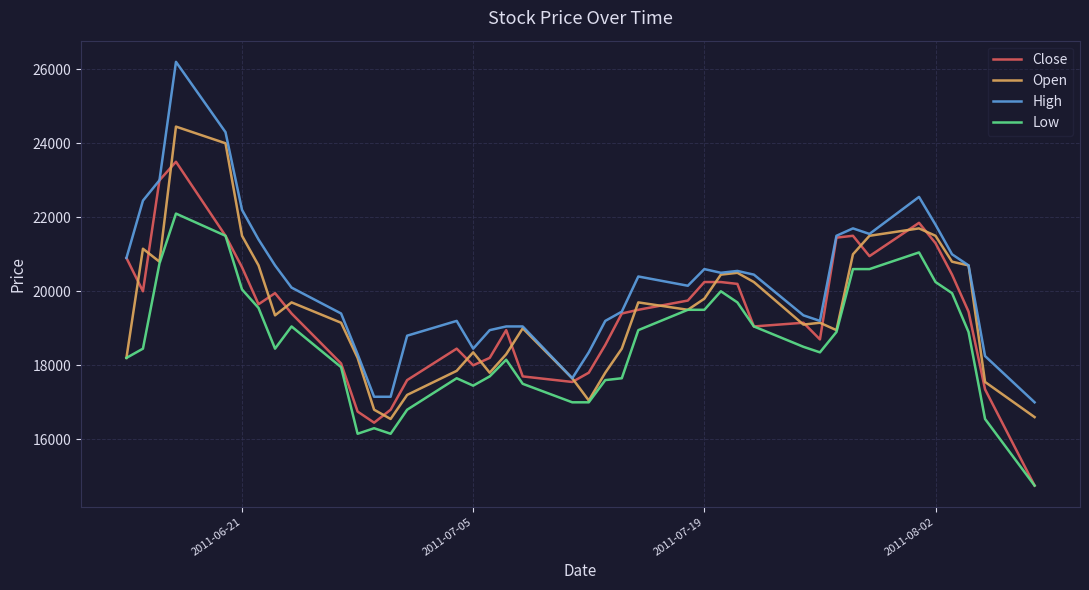

How many lines are shown in the chart?

4